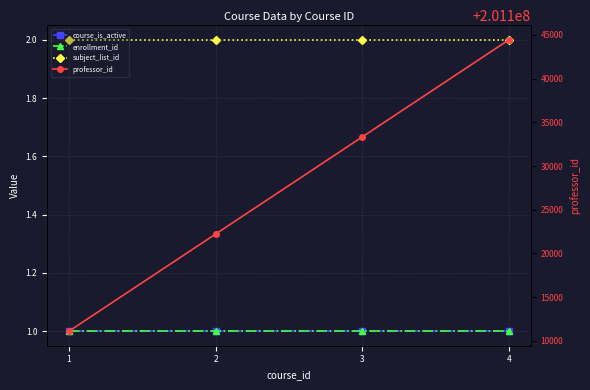

Which series has the largest total across all categories?

professor_id